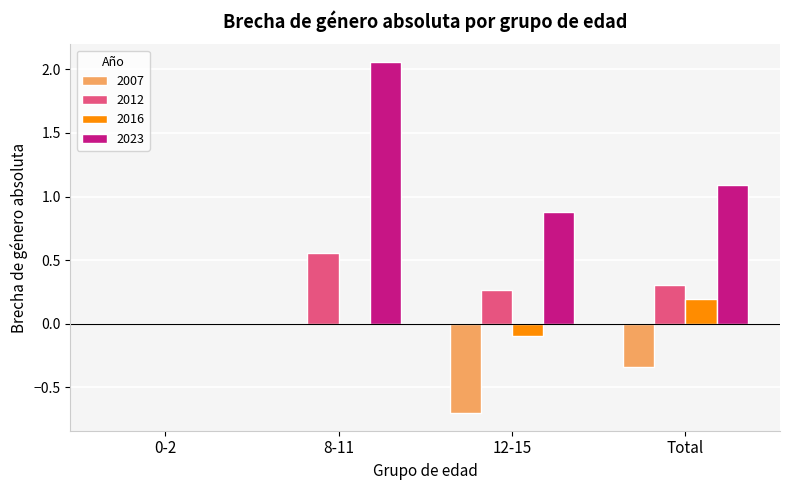

What are all the series names shown in the legend?

2007, 2012, 2016, 2023